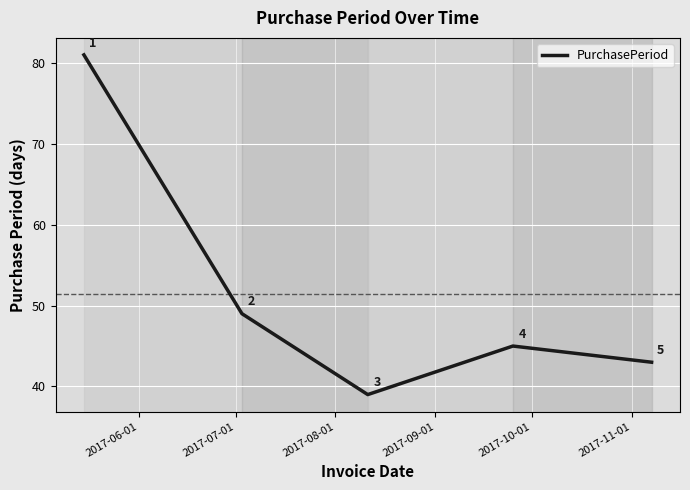

How many interior local valleys (lower than both neighbors) does the data have?

1